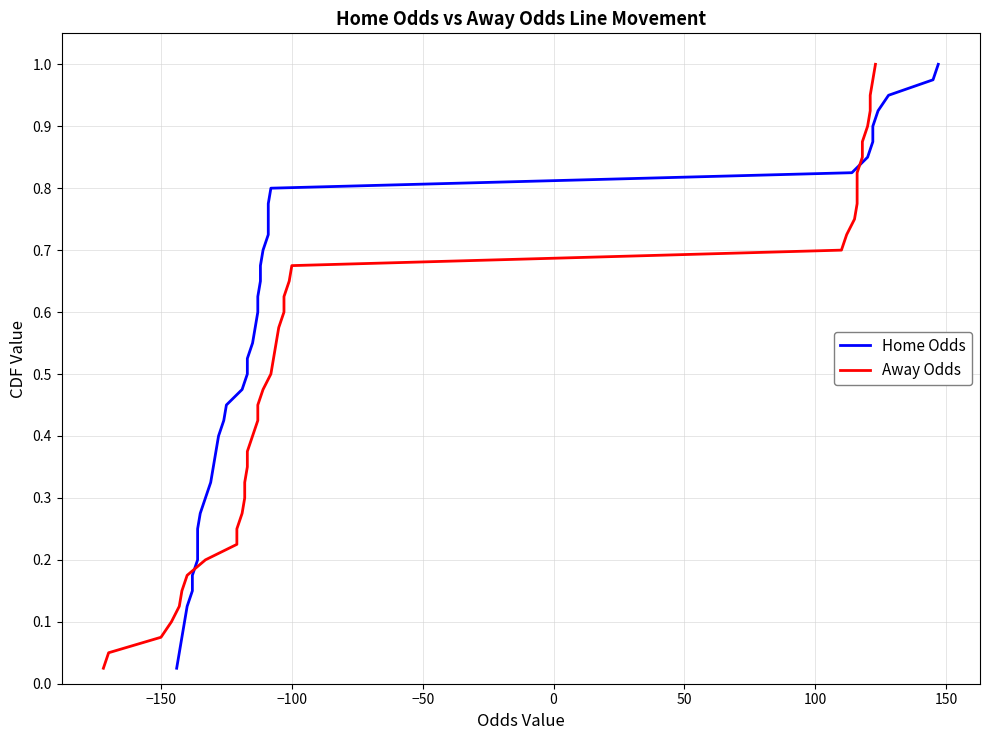

What are all the series names shown in the legend?

Home Odds, Away Odds